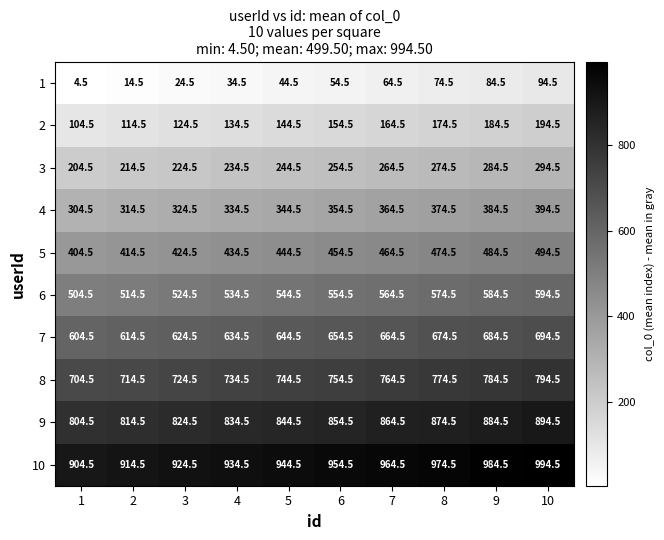

What is the maximum value for 3?

294.5